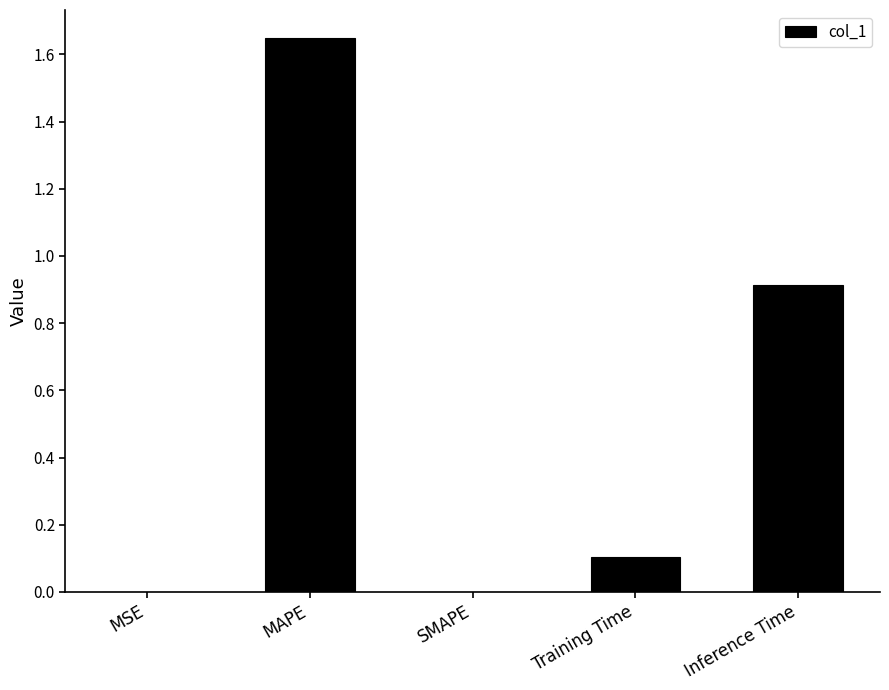

At which category does the chart reach its peak across all series?

MAPE